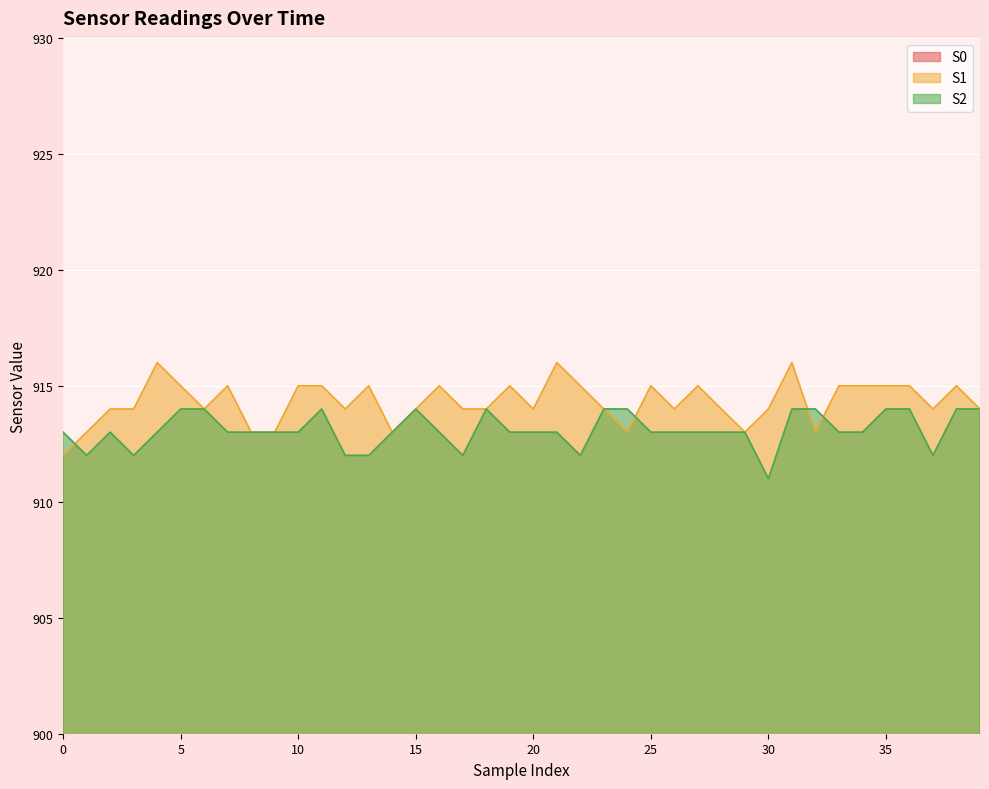

What is the value of the S2 point at the 35th from the left?

913